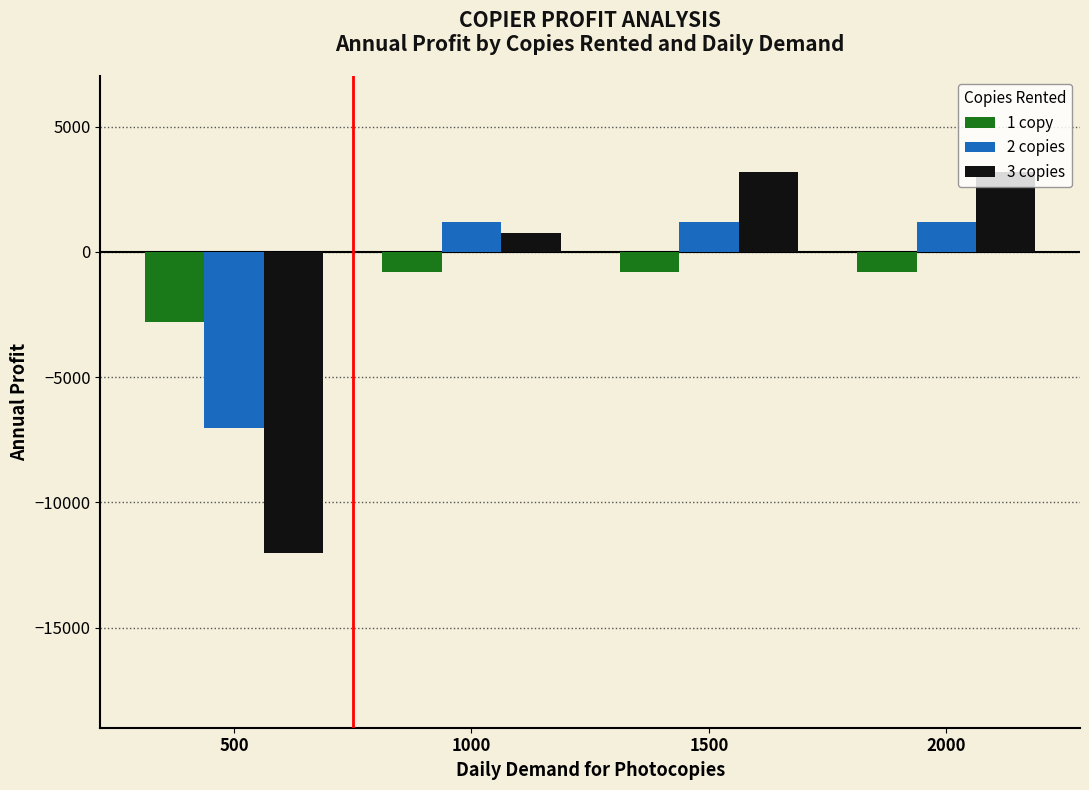

Reading left to right, list all the values displayed in this chart.

1 copy: 500=-2800	1000=-800	1500=-800	2000=-800
2 copies: 500=-7025	1000=1200	1500=1200	2000=1200
3 copies: 500=-12025	1000=750	1500=3200	2000=3200